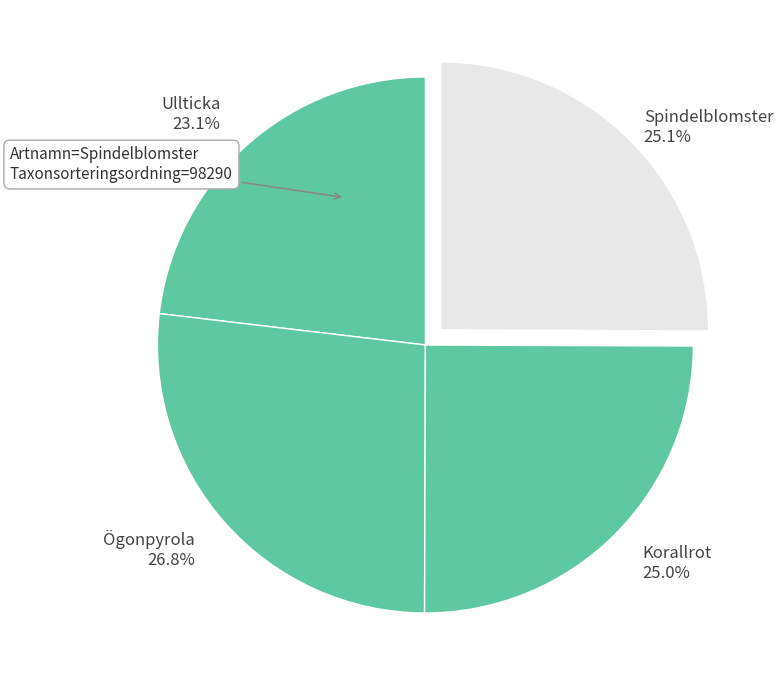

To the nearest percent, what is the difference between the largest and smallest slice percentages?

4%